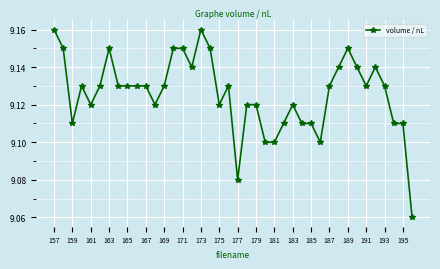

What is the sum of all values?

365.0